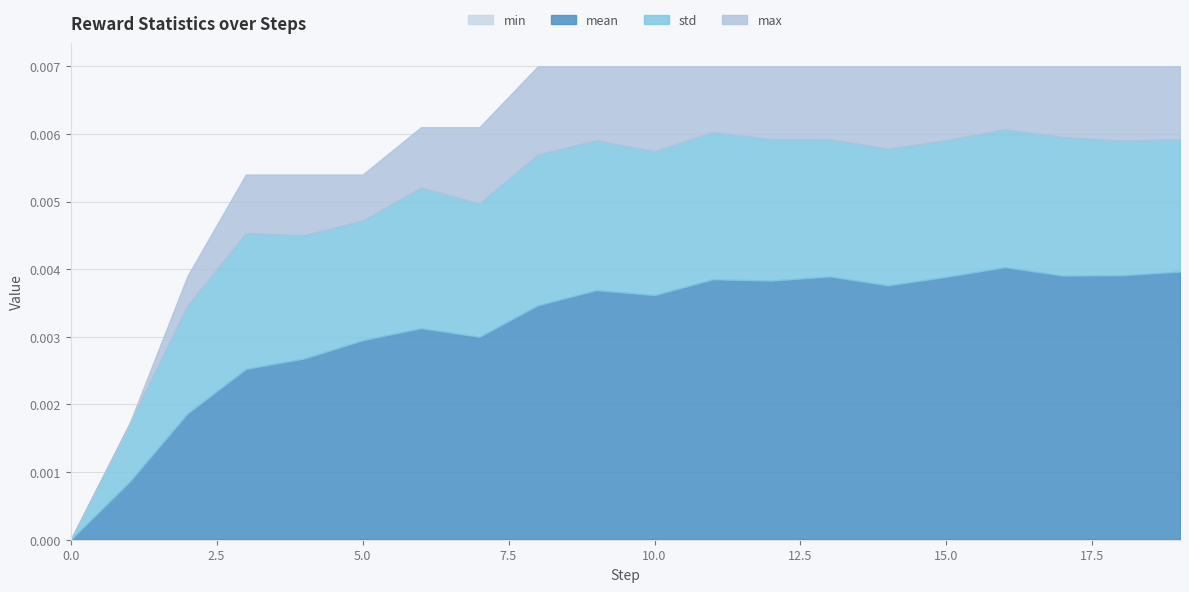

The mean series shows -0.1 at 9. True or false?

False